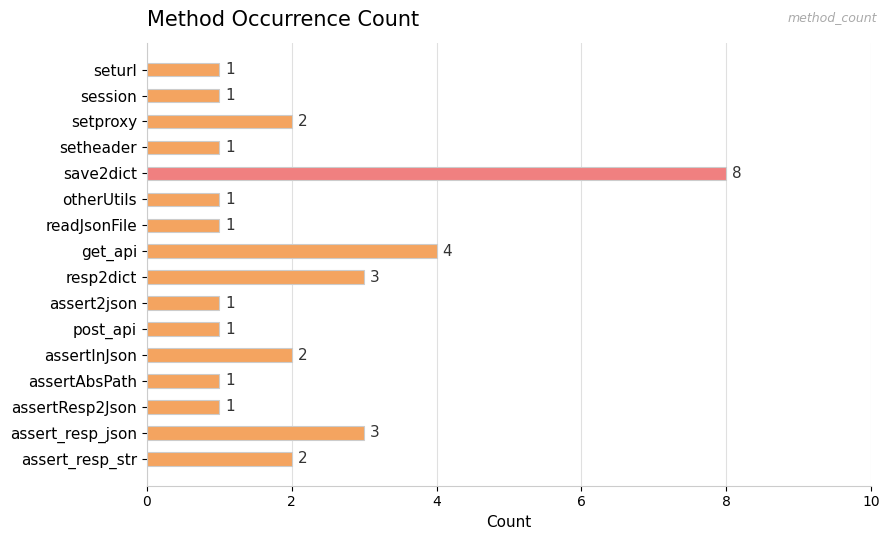

What is the difference between the second highest and second lowest values?

3